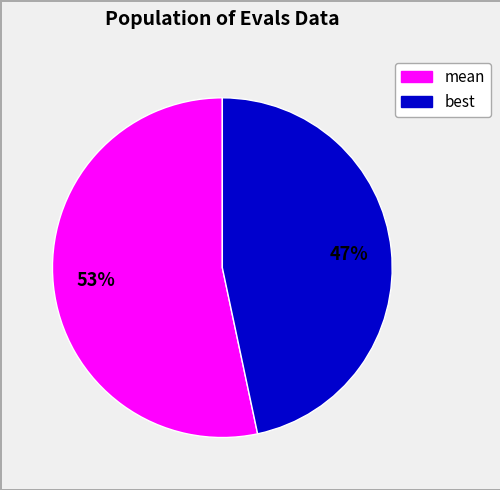

Does any single category account for the majority?

Yes